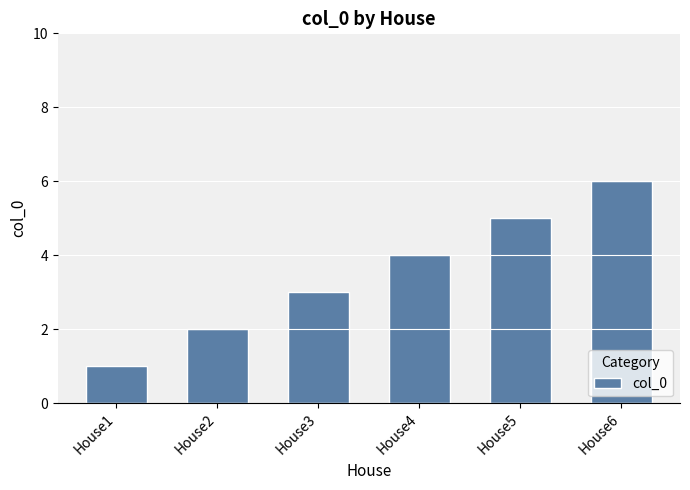

How many data points are less than 4?

3